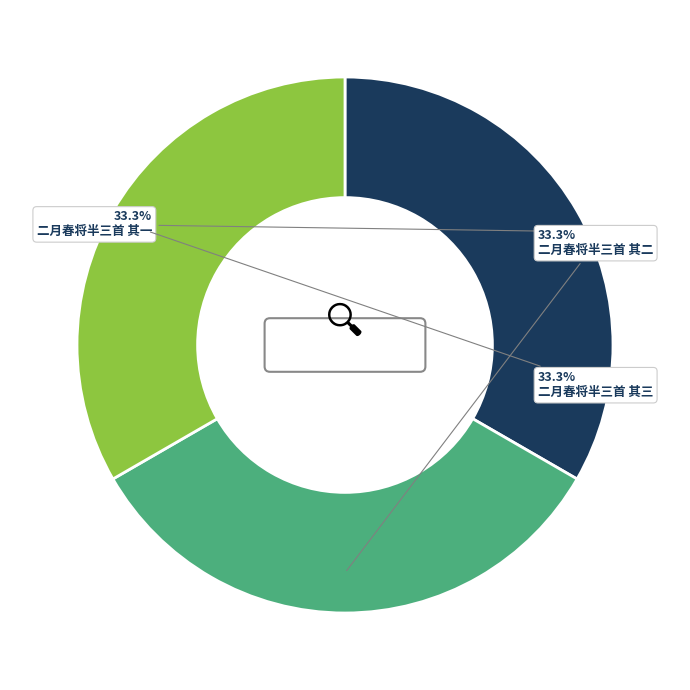

To the nearest percent, what is the average slice percentage?

33%